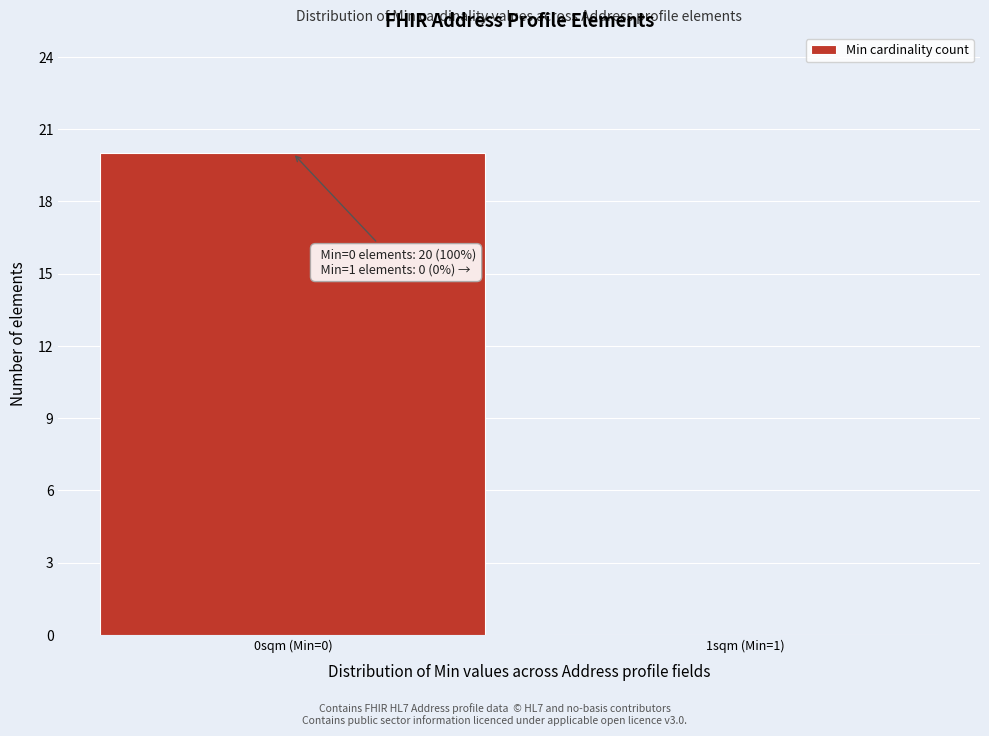

Reading left to right, what are all the values shown in this chart?

0sqm (Min=0)=20	1sqm (Min=1)=0